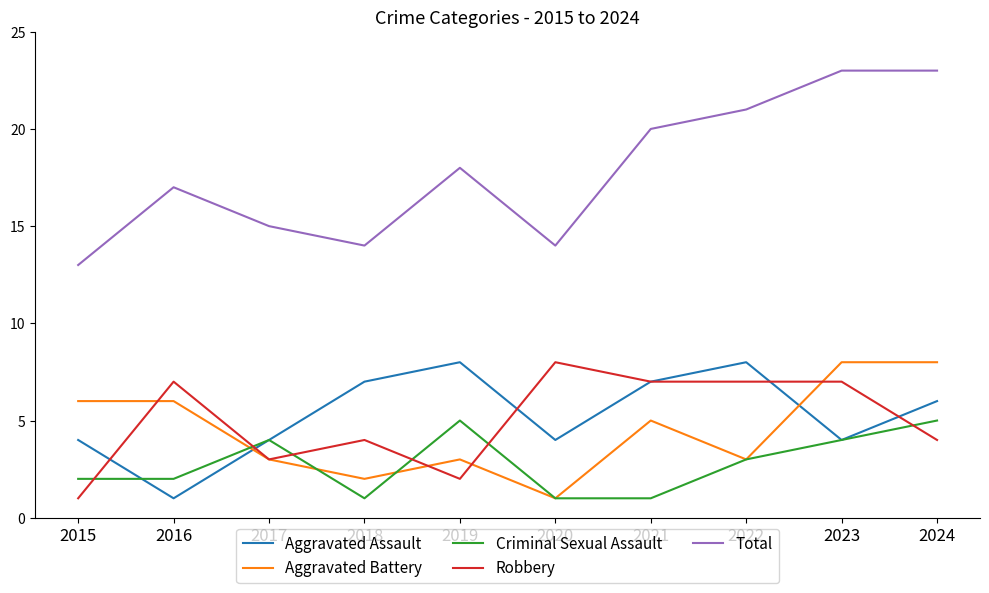

The value of Criminal Sexual Assault at 2017 is 4. True or false?

True